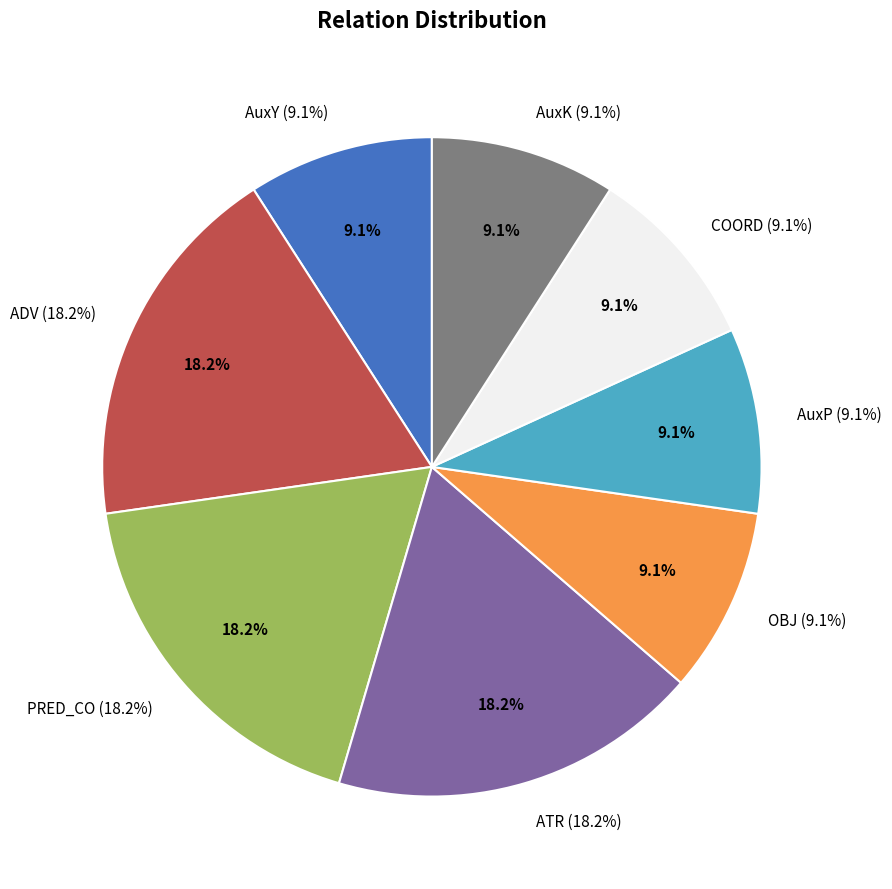

Is there any slice that represents more than half of the pie?

No